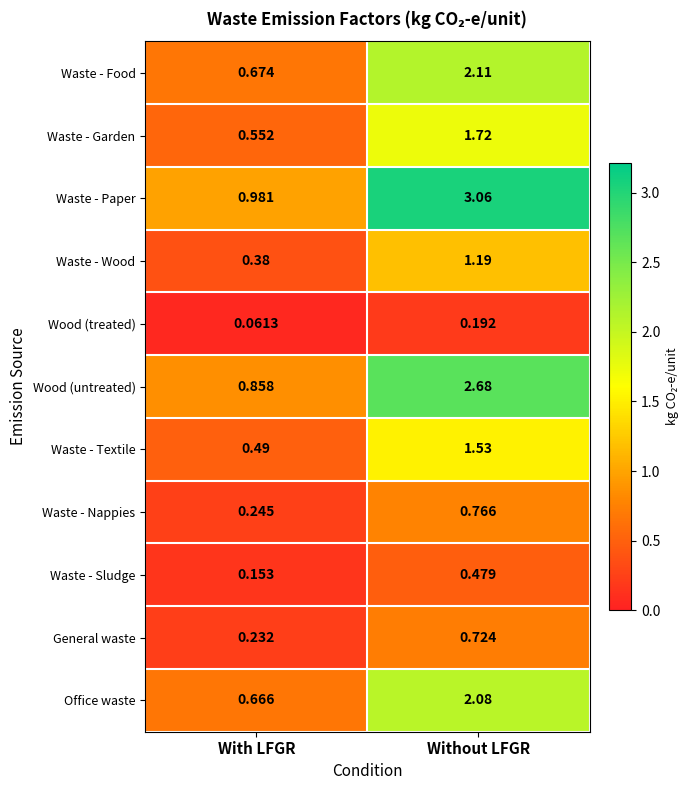

Rank the series at With LFGR from lowest to highest value.

Wood (treated), Waste - Sludge, General waste, Waste - Nappies, Waste - Wood, Waste - Textile, Waste - Garden, Office waste, Waste - Food, Wood (untreated), Waste - Paper